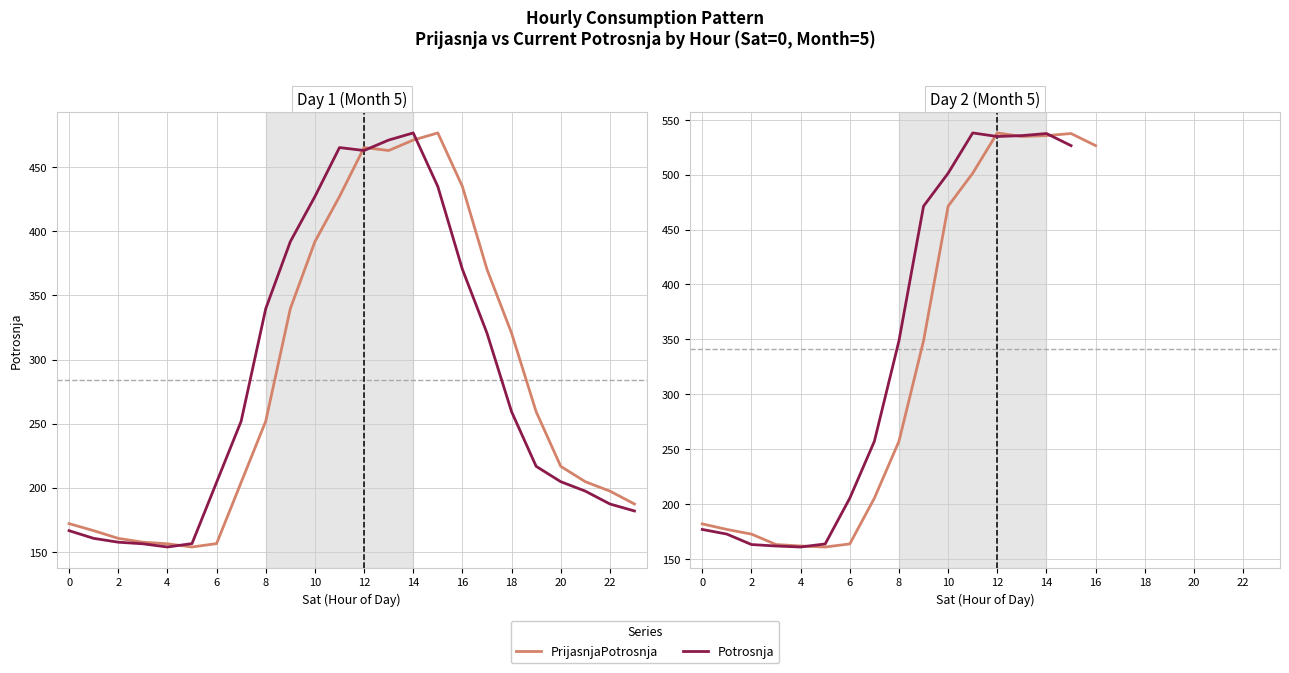

Rank the series at 20 from lowest to highest value.

Potrosnja, PrijasnjaPotrosnja